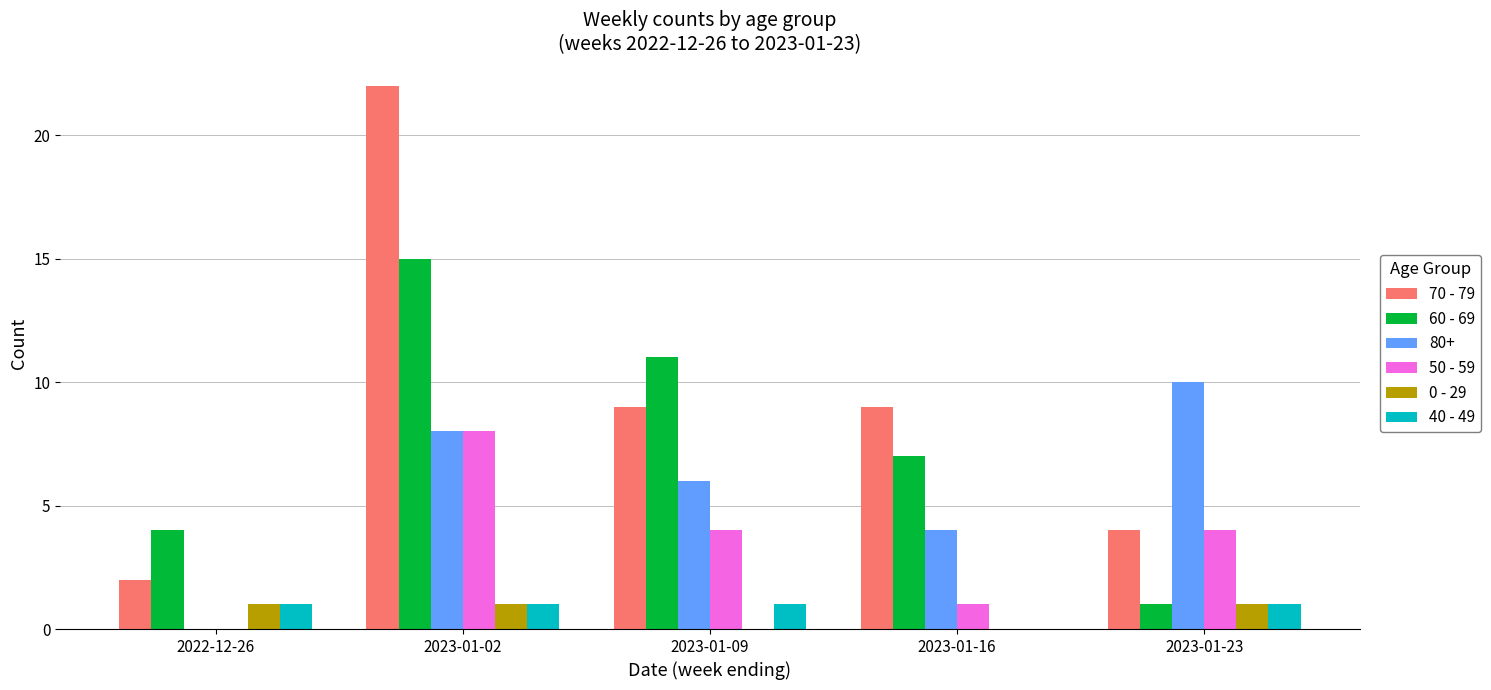

Where does the 60 - 69 series first go above 7?

2023-01-02